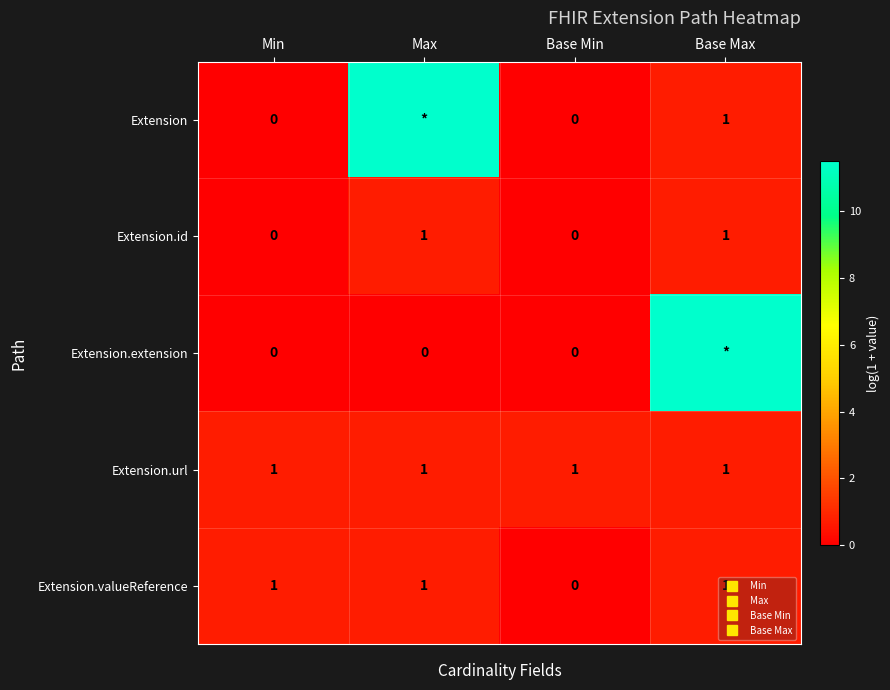

What is the maximum value for Extension.valueReference?

0.7